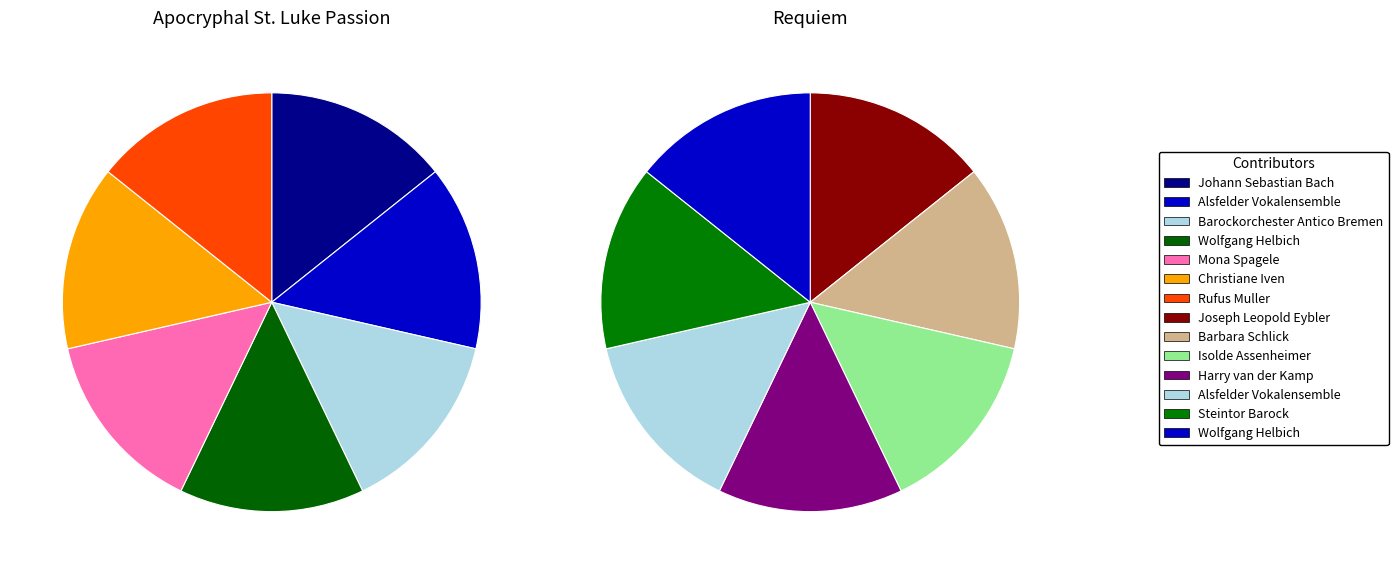

How many segments does this pie chart have?

7